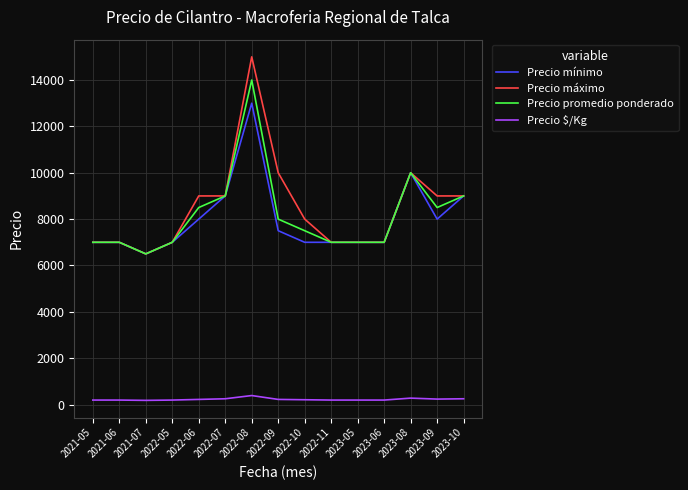

Which series has the largest total across all categories?

Precio máximo